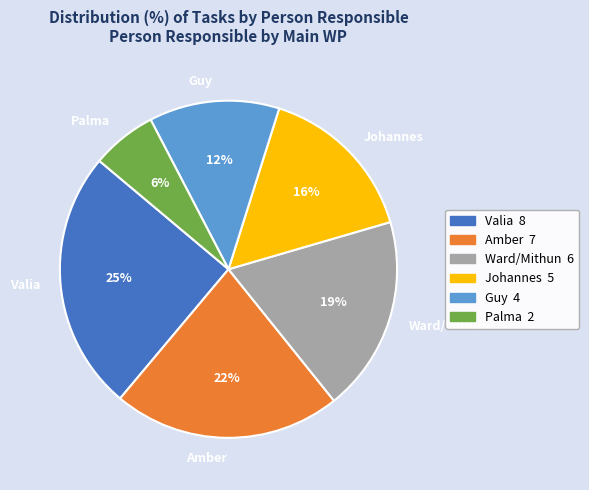

Is there any slice that represents more than half of the pie?

No